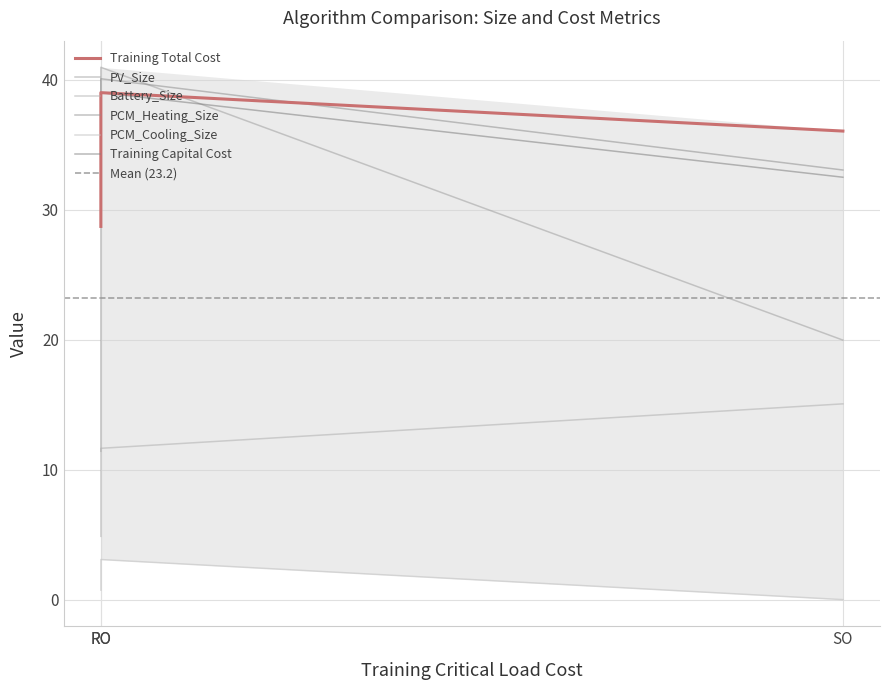

How many lines are shown in the chart?

6